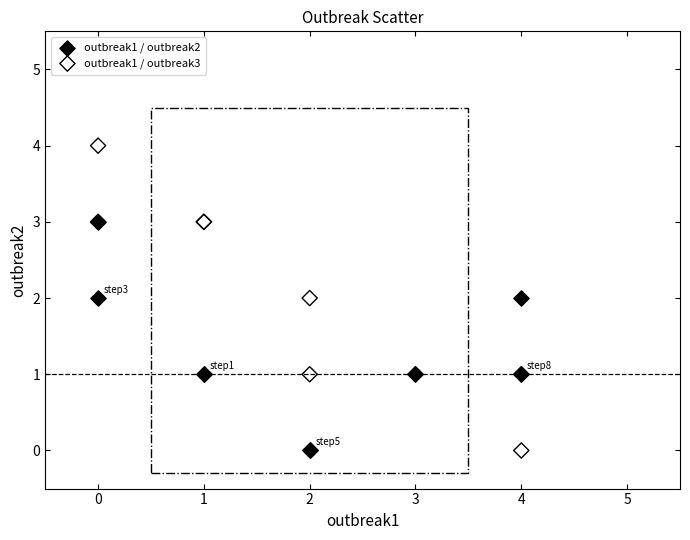

Which series has the widest spread of Y values?

outbreak1 / outbreak3